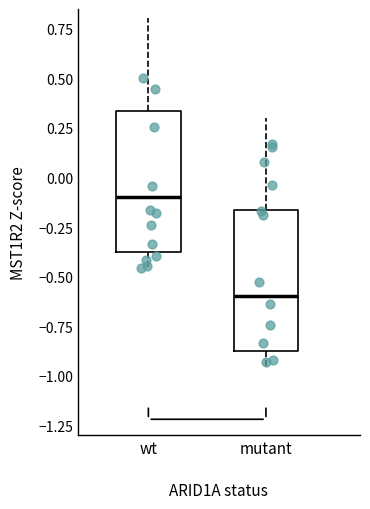

Reading left to right, read every box against the y-axis: the position of its median line, the range the box covers, and the ends of its whiskers. The values are not printed on the chart, so give them approximately, as read against the axis.

wt: median -0.10, box -0.40 to 0.35, whiskers -0.45 to 0.80
mutant: median -0.60, box -0.90 to -0.15, whiskers -0.95 to 0.30